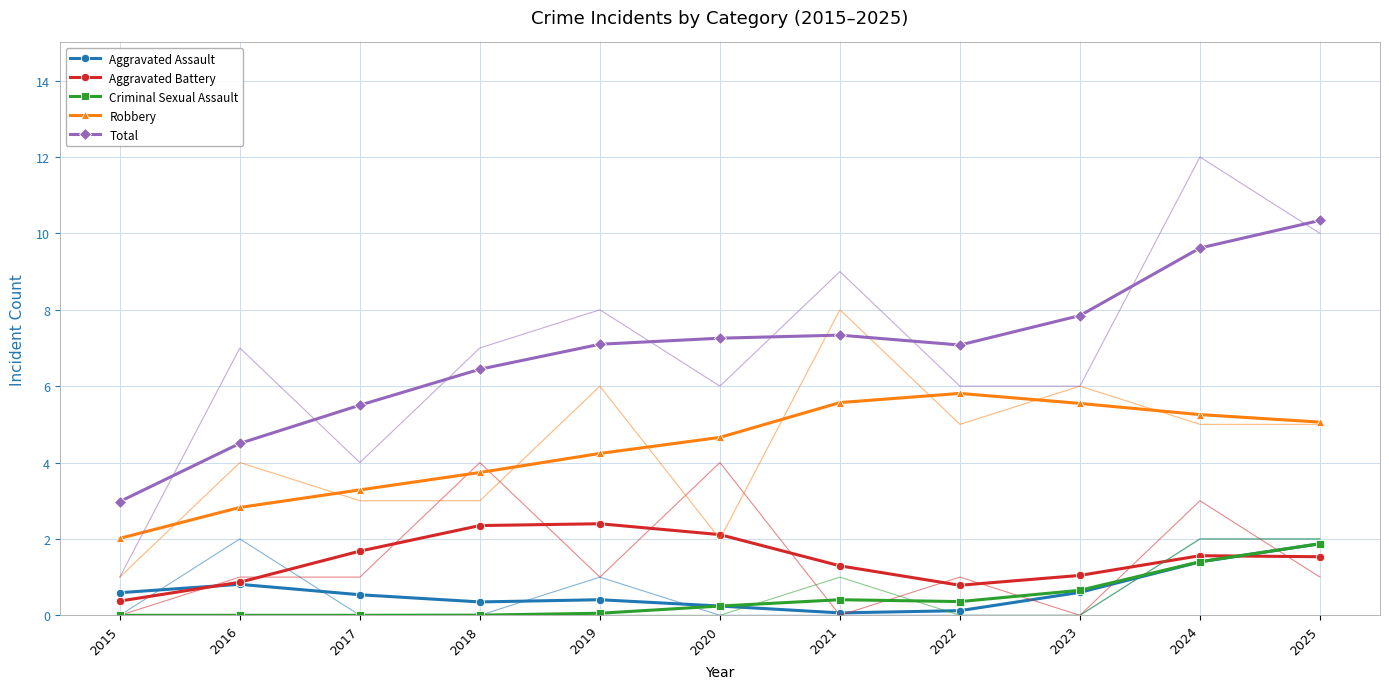

Rank the series by their maximum value, from lowest to highest.

Aggravated Assault, Criminal Sexual Assault, Aggravated Battery, Robbery, Total